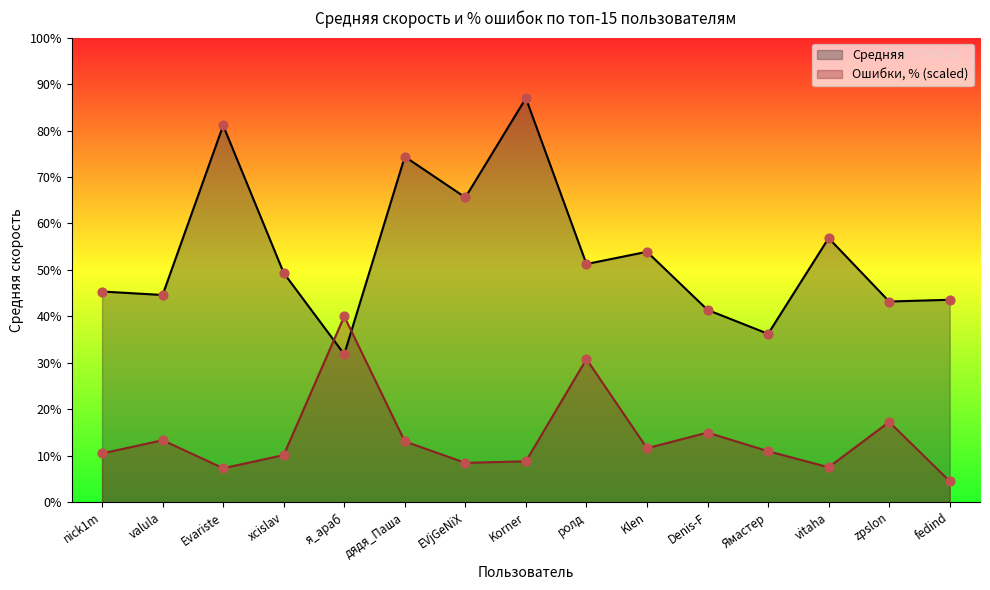

Which series reaches the minimum Y coordinate?

Ошибки, %